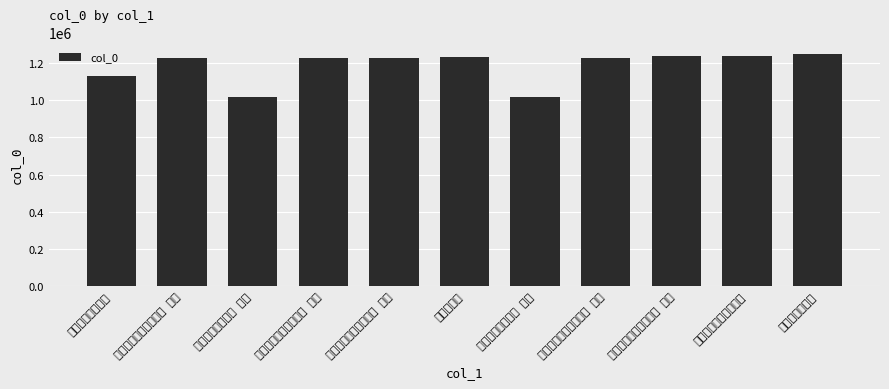

At which label does the data first exceed 1226557?

次韵竺元和尚山讴四首 其四